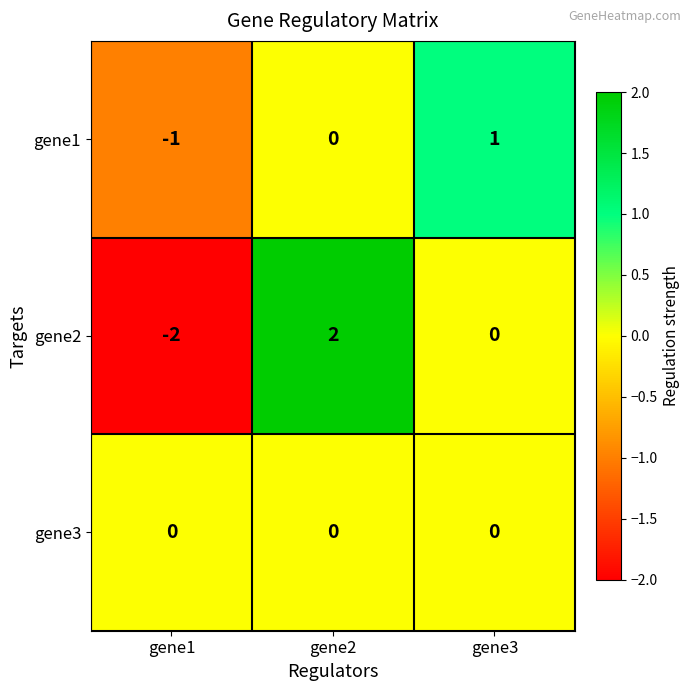

What is the total value across all series at gene1?

-3